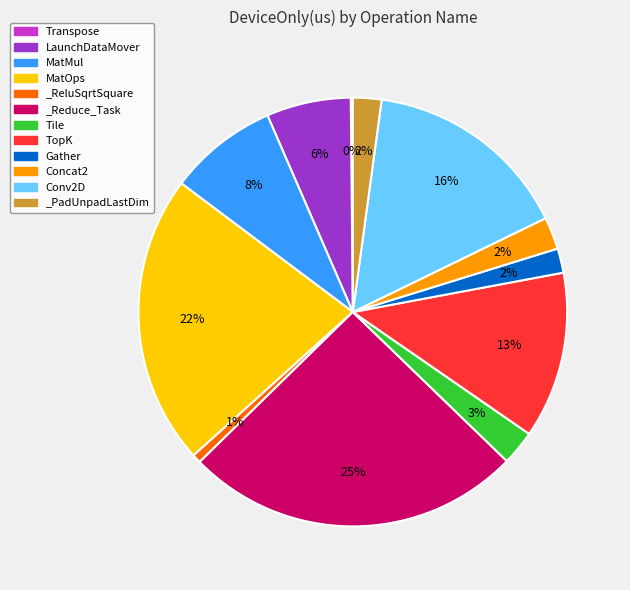

Is it true that Tile is 3% of the pie?

True